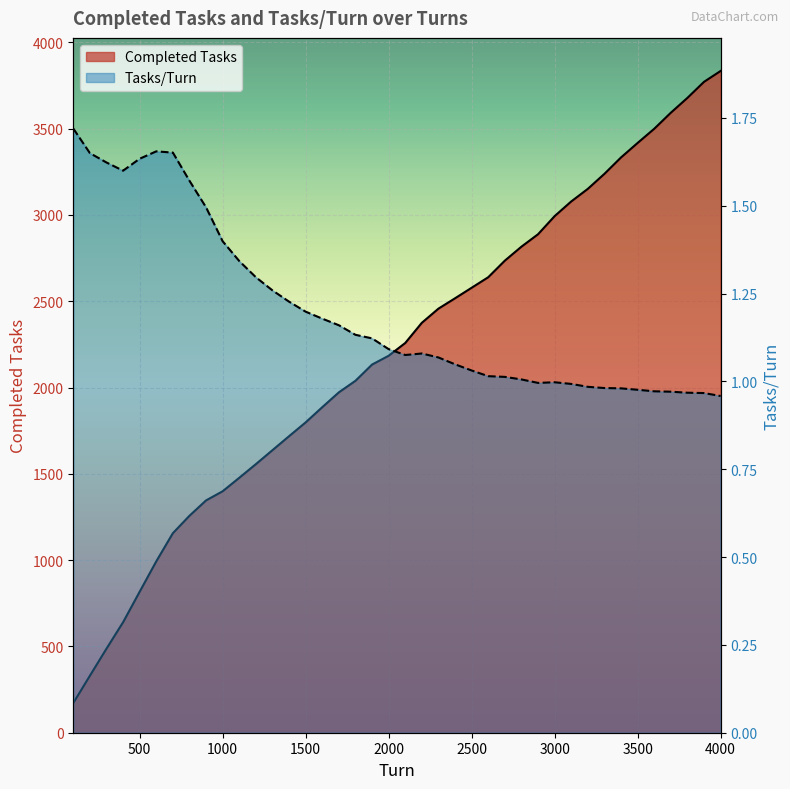

At which category does Tasks/Turn reach its first local peak?

600